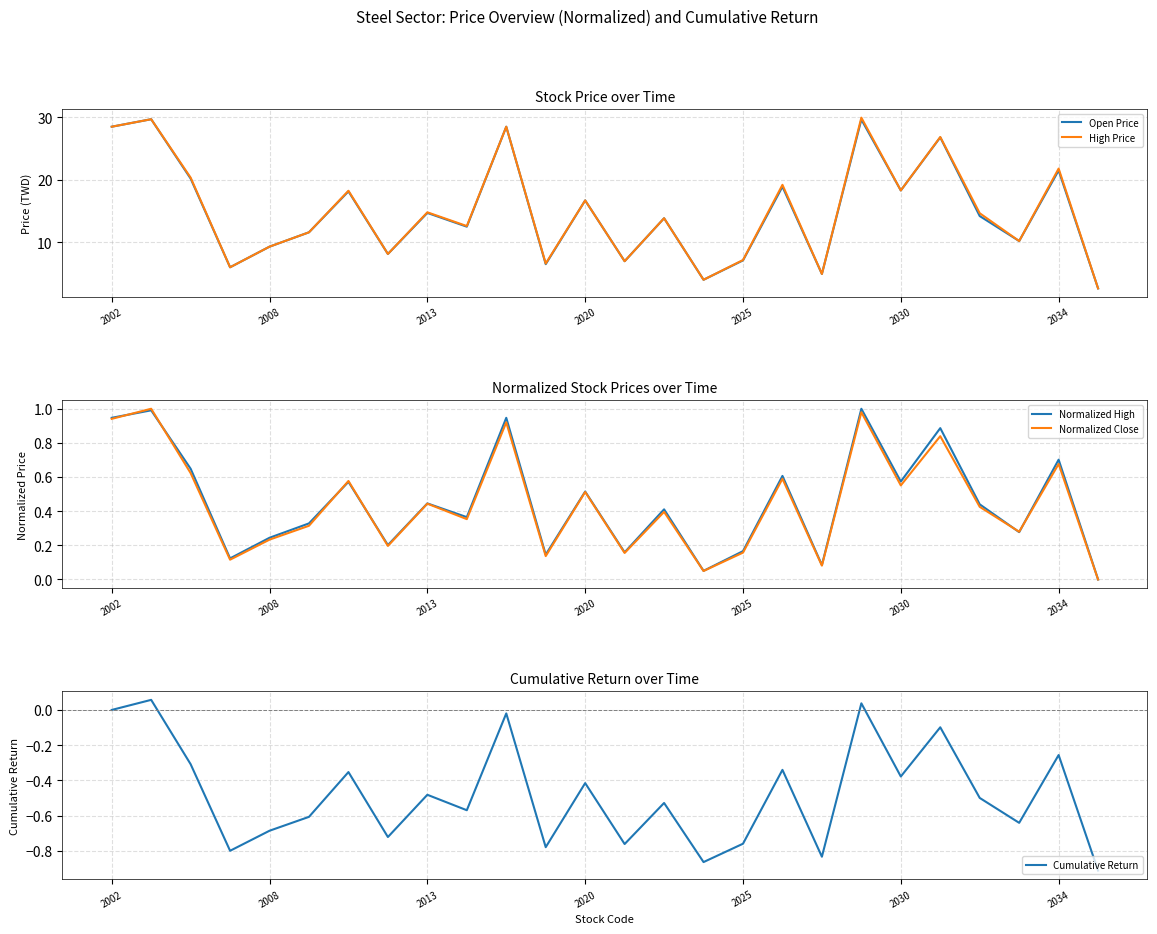

What is the maximum value for Open Price?

29.7